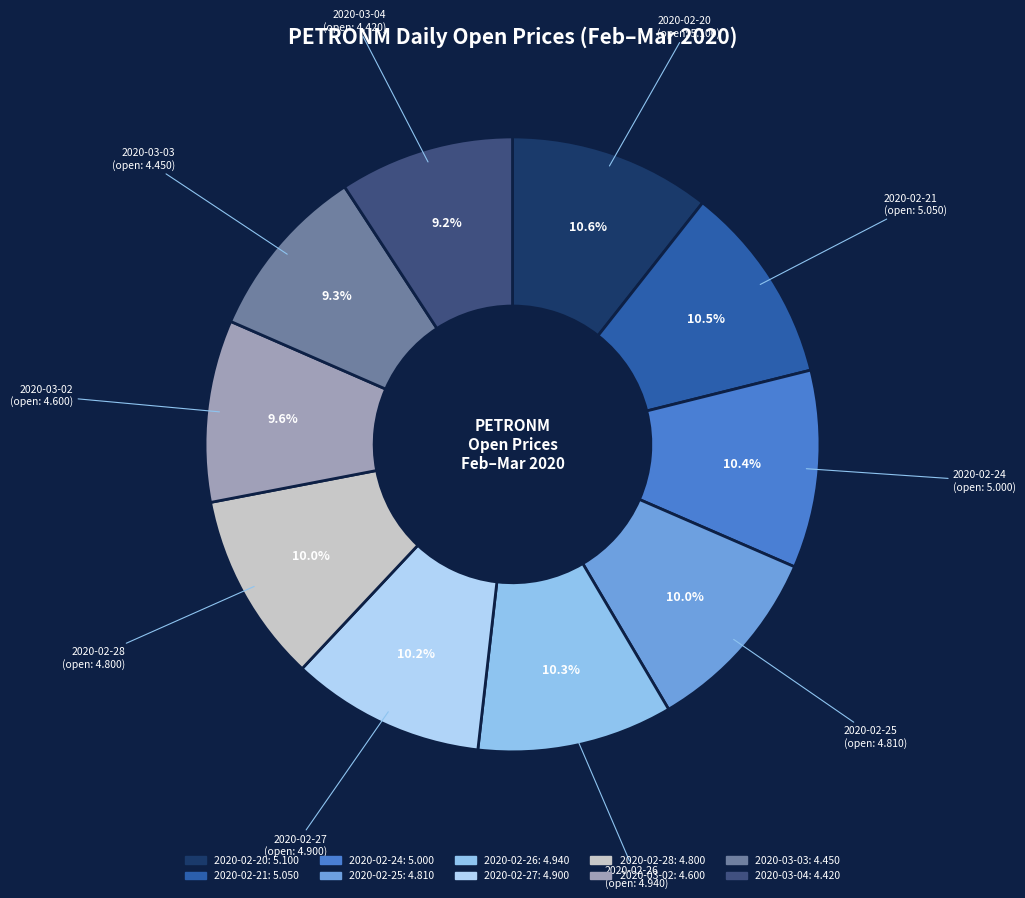

Count the number of slices in the pie.

10